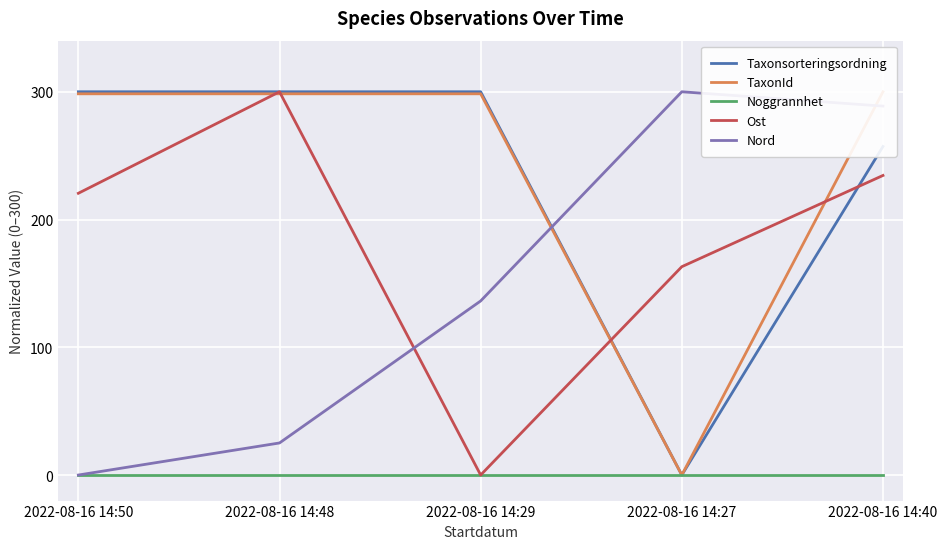

In TaxonId, how many points are lower than both neighbors (excluding endpoints)?

1